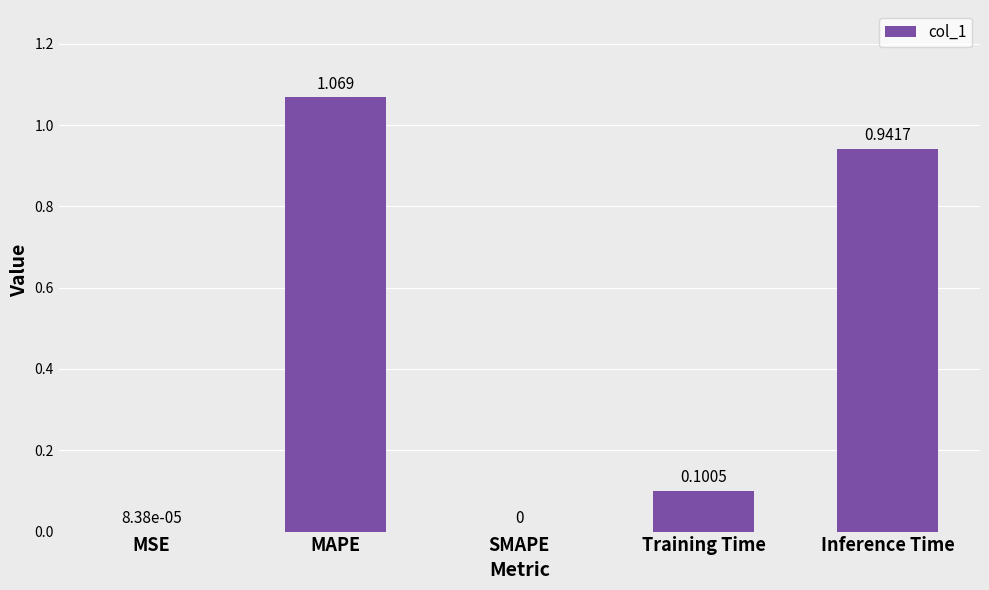

Which has a higher value, MAPE or MSE?

MAPE